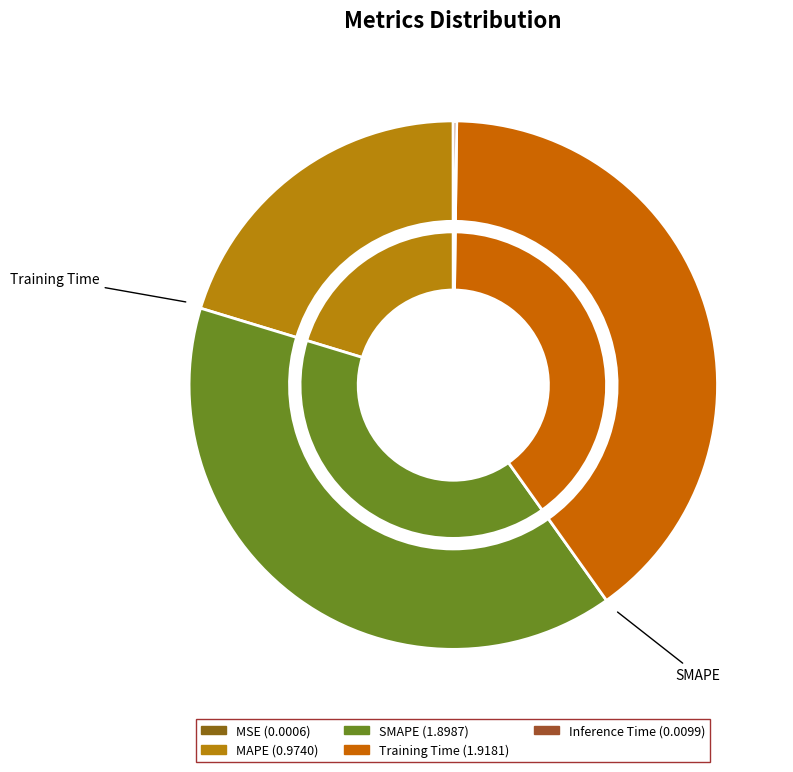

To the nearest percent, what is the combined percentage of MAPE and Training Time?

60%